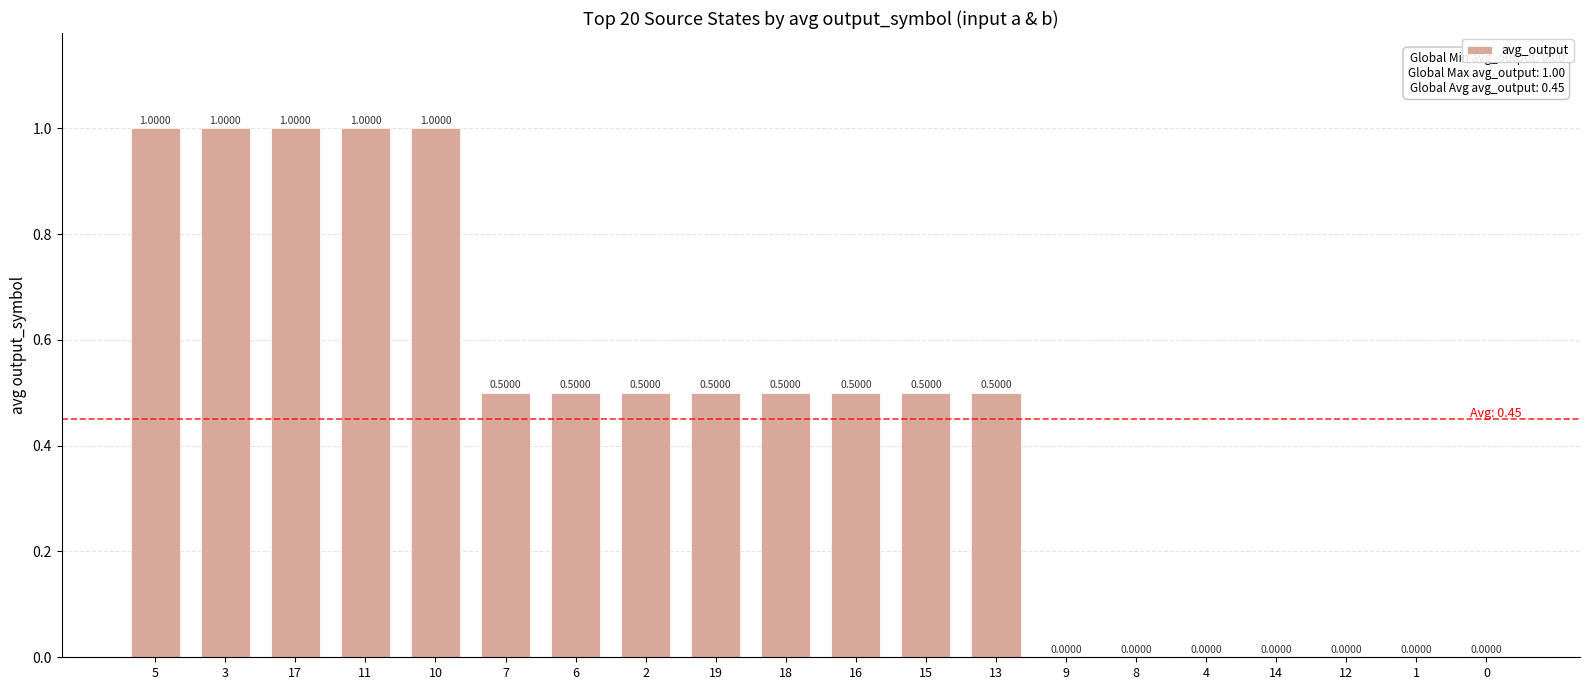

Are the bars grouped side by side (vs. stacked)?

No